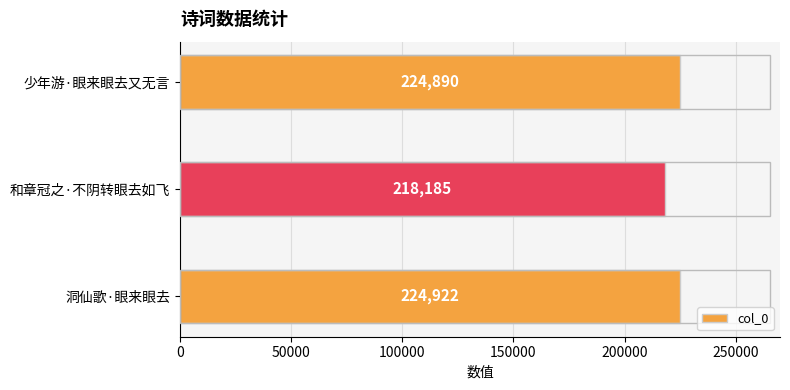

What is the sum of the values at 和章冠之·不阴转眼去如飞 and 洞仙歌·眼来眼去?

443107